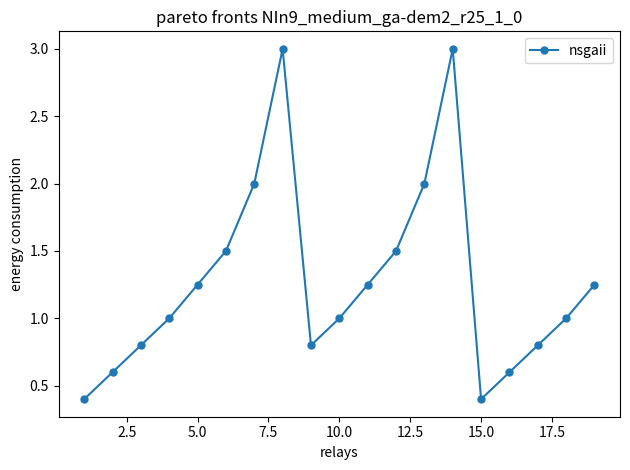

What is the difference between the maximum and minimum values?

2.6